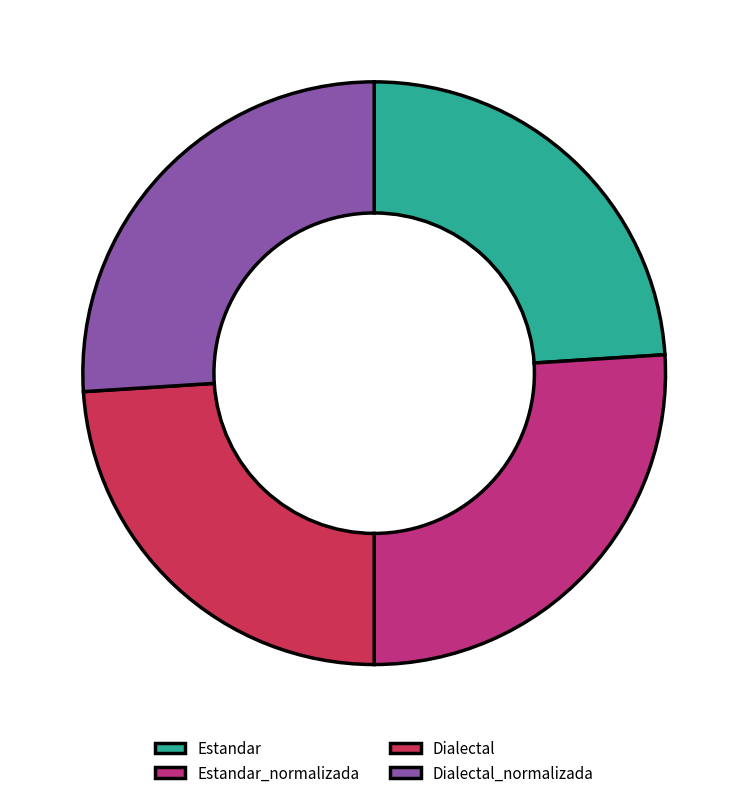

Is it true that Estandar is 24% of the pie?

True